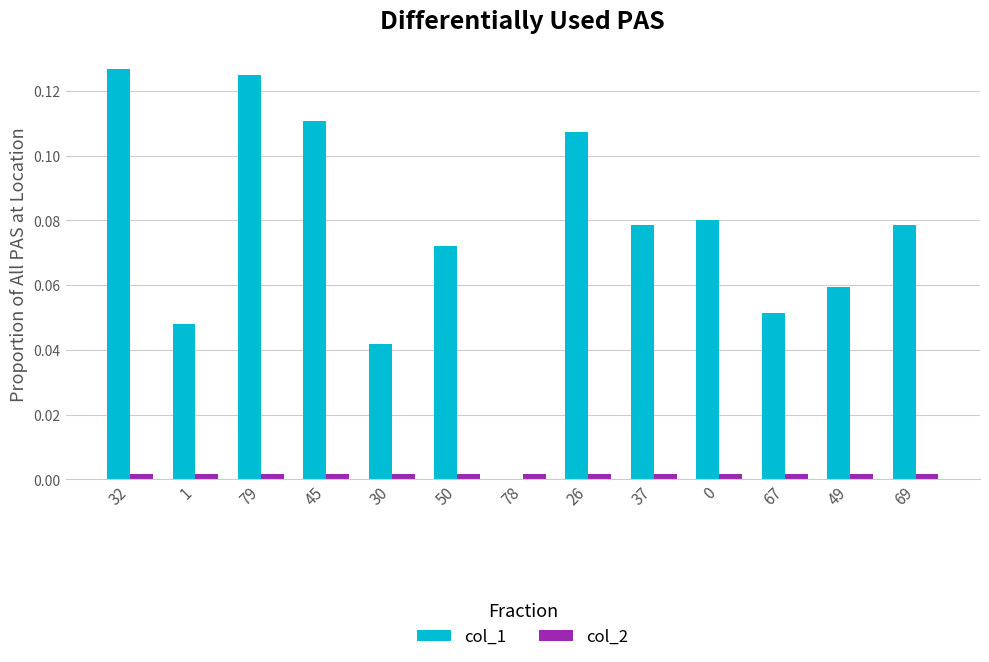

At which label does col_1 reach its peak?

32